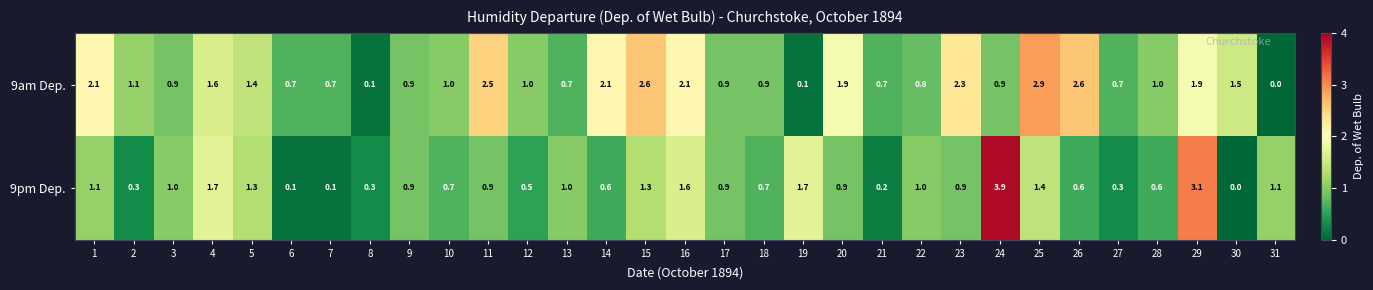

How many values in the 9am Dep. series are below 1?

14